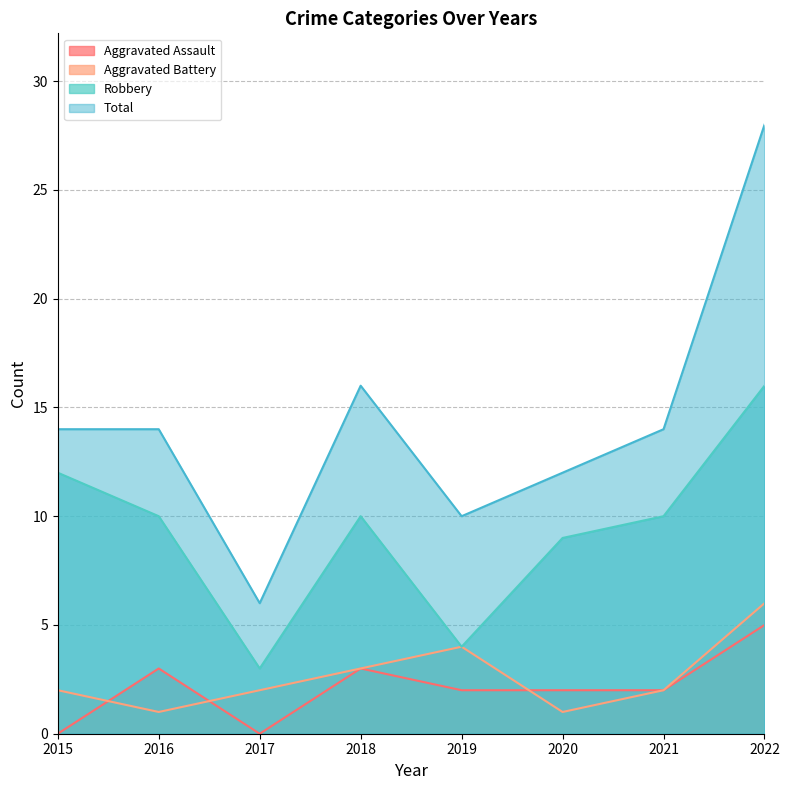

True or false: Aggravated Assault and Robbery intersect in this chart.

False